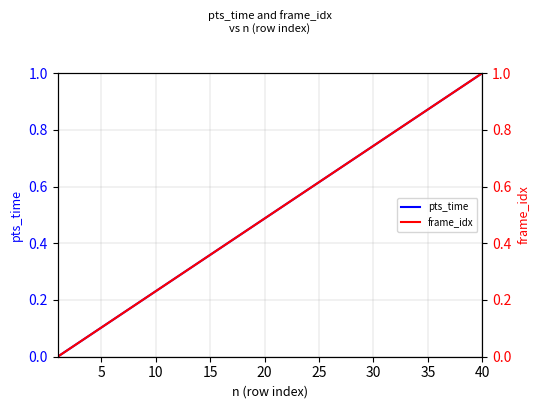

How many distinct data groups are displayed?

2